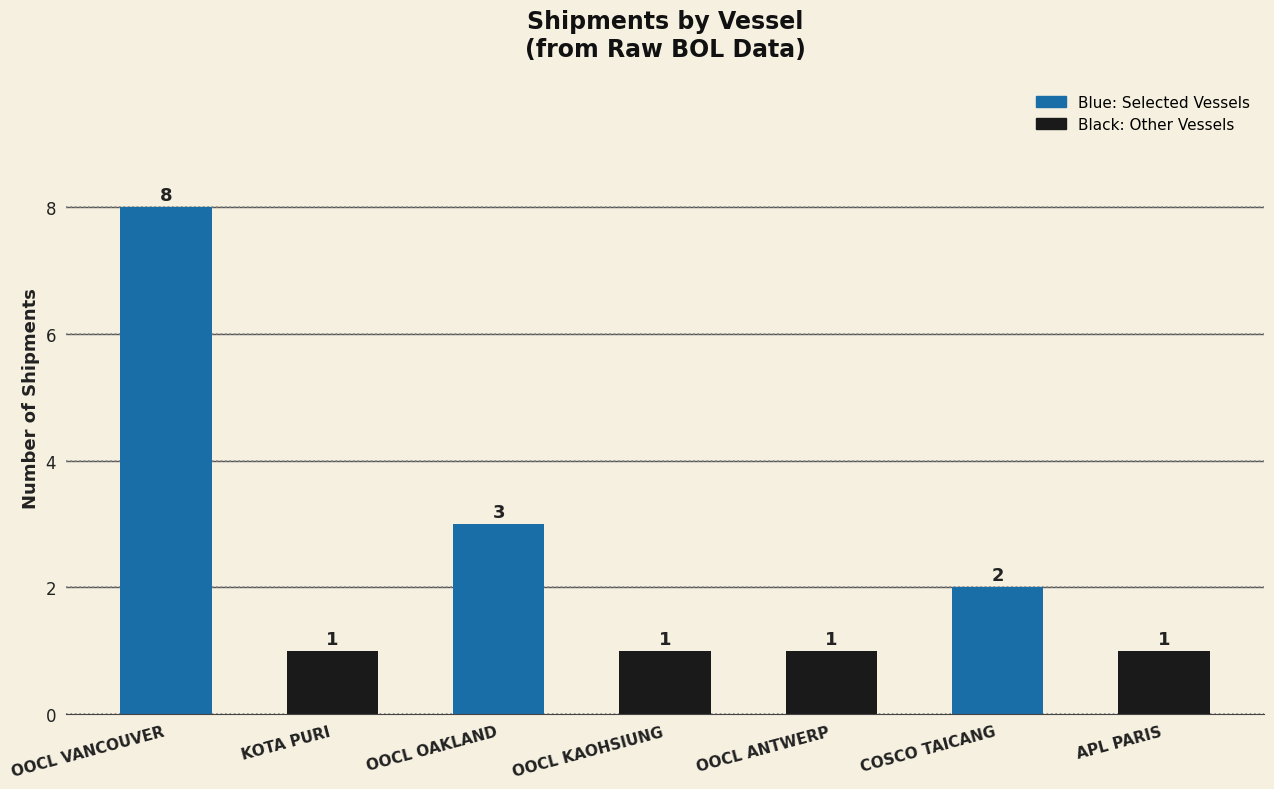

Reading left to right, extract all data points from this chart.

OOCL VANCOUVER=8	KOTA PURI=1	OOCL OAKLAND=3	OOCL KAOHSIUNG=1	OOCL ANTWERP=1	COSCO TAICANG=2	APL PARIS=1